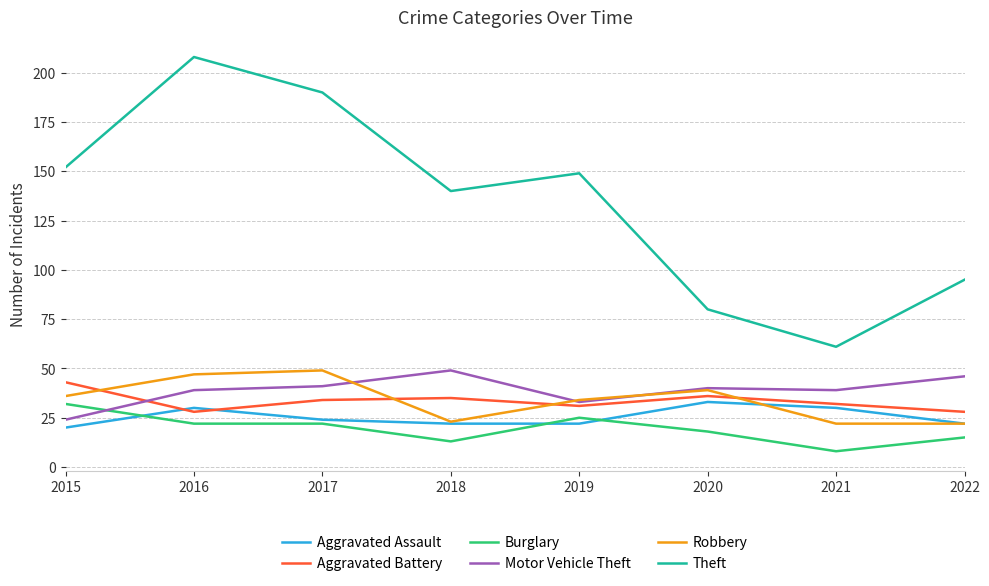

Which category has the lowest value across all series?

2021